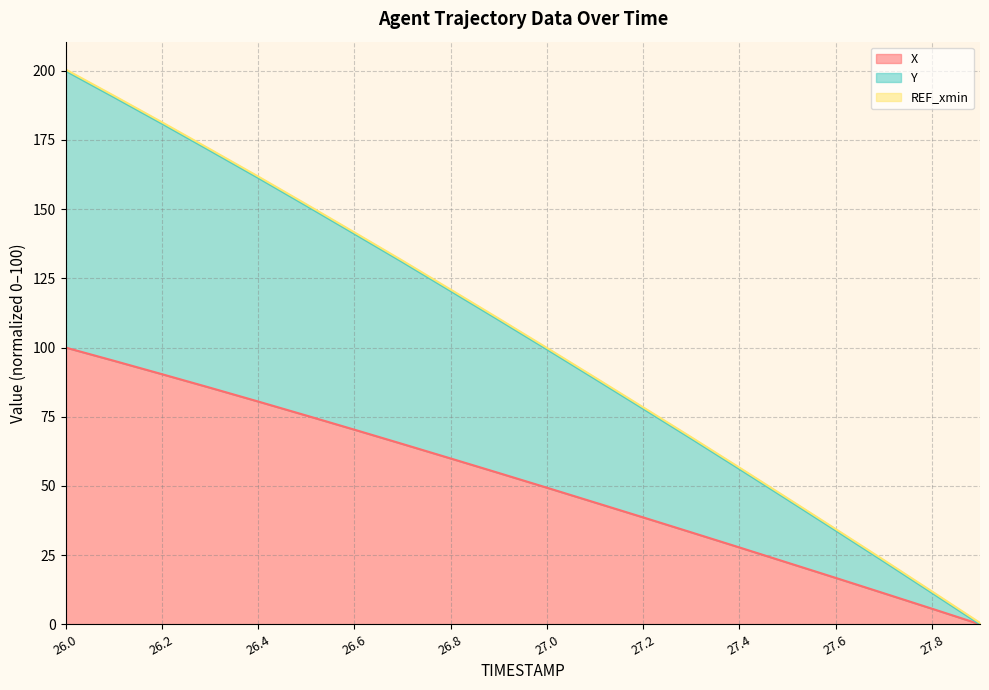

True or false: Y and X intersect in this chart.

False